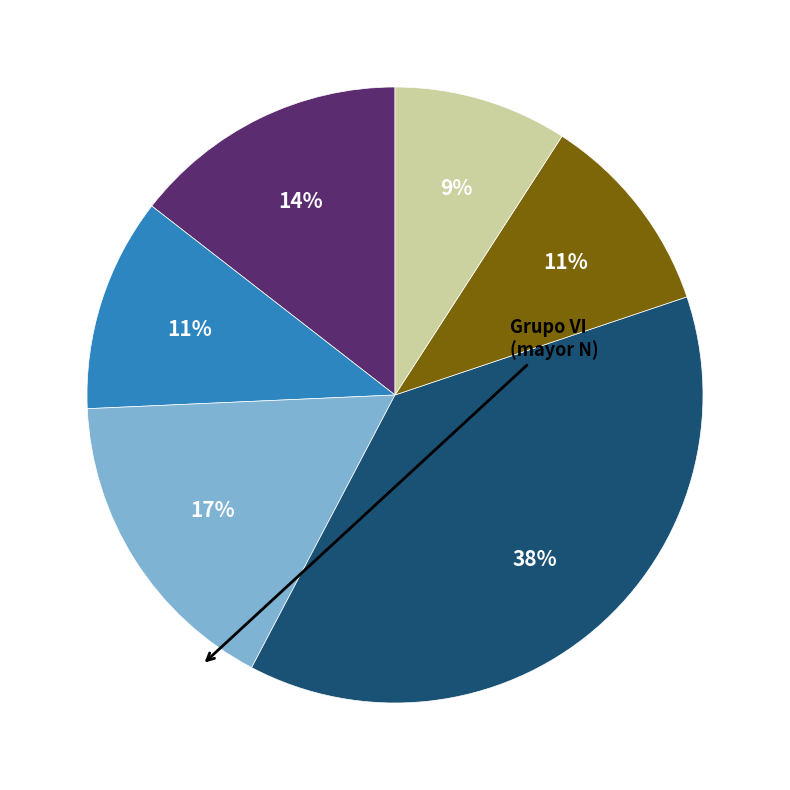

Is there a majority slice in this chart?

No